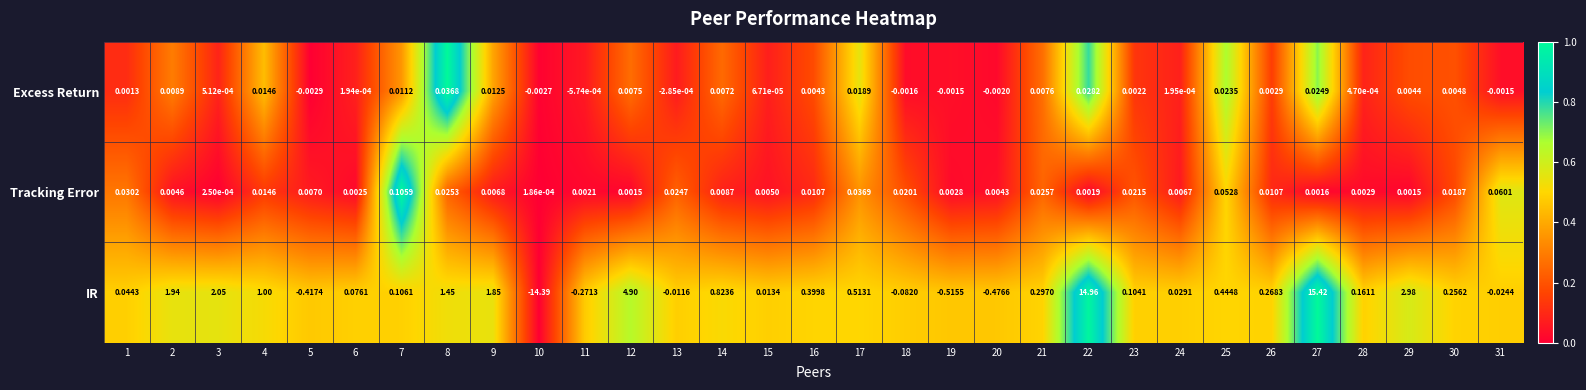

Which series has the largest range (max minus min)?

IR